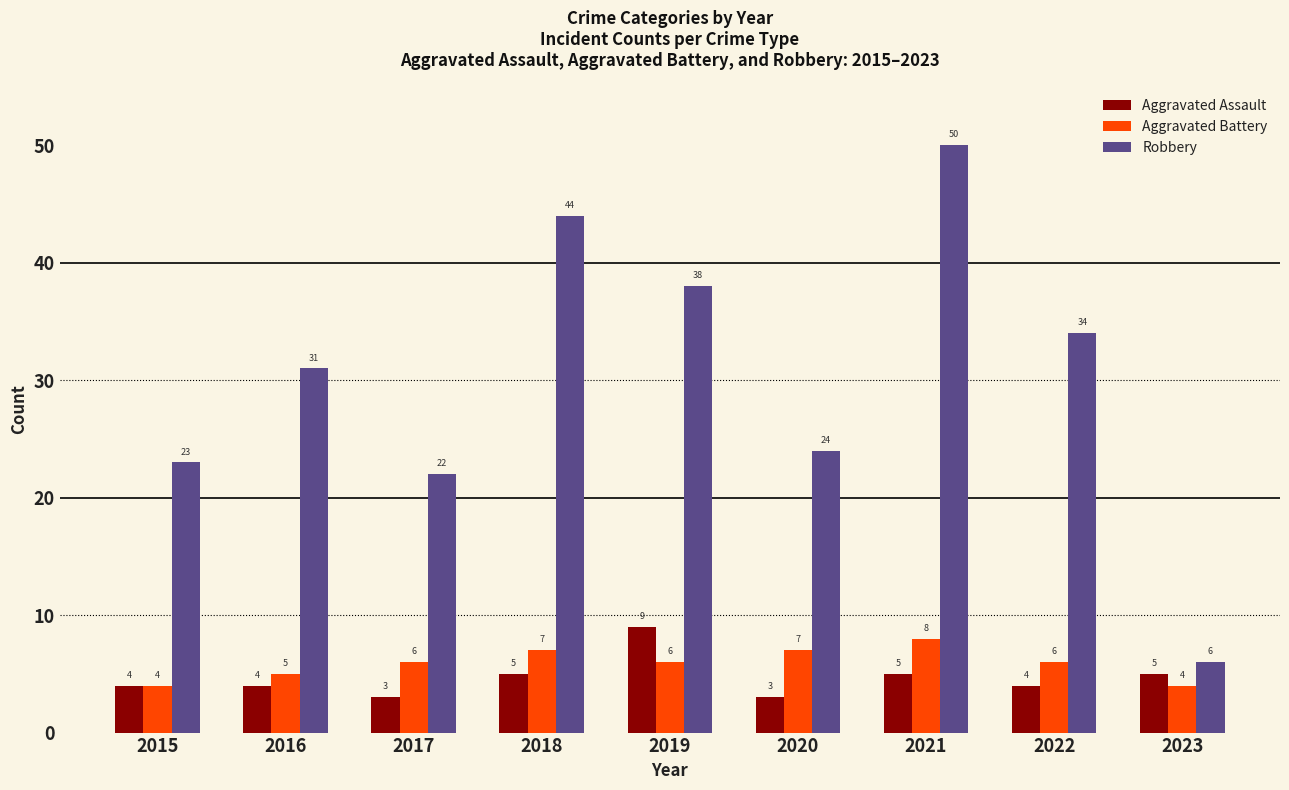

What is the minimum value for Aggravated Battery?

4